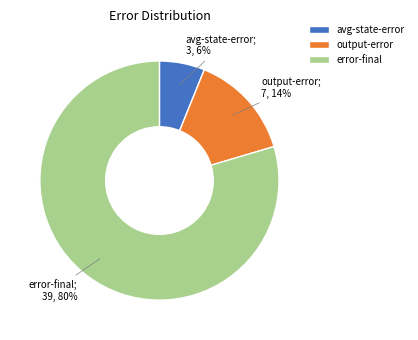

Is the sum of error-final and output-error greater than half?

Yes